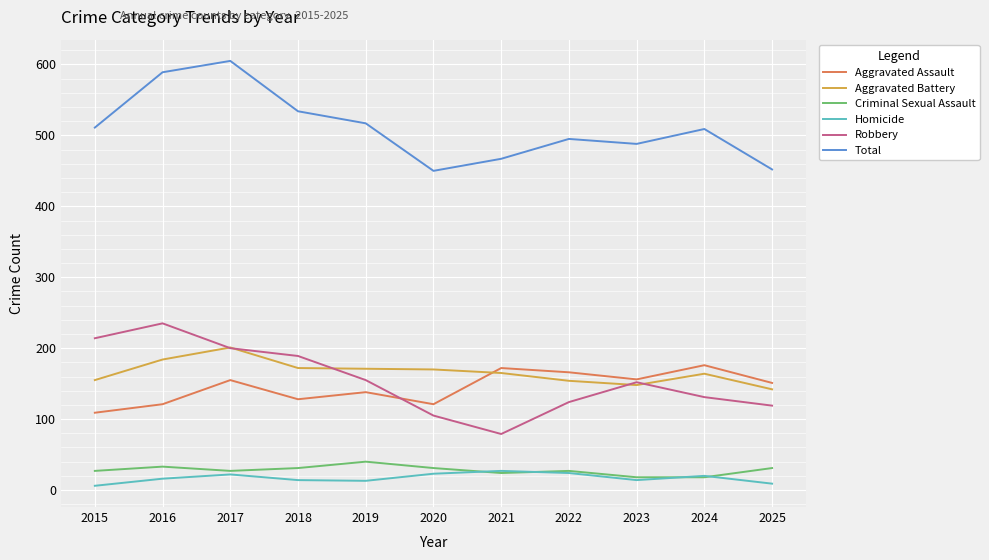

At how many categories does at least one series exceed 474?

8